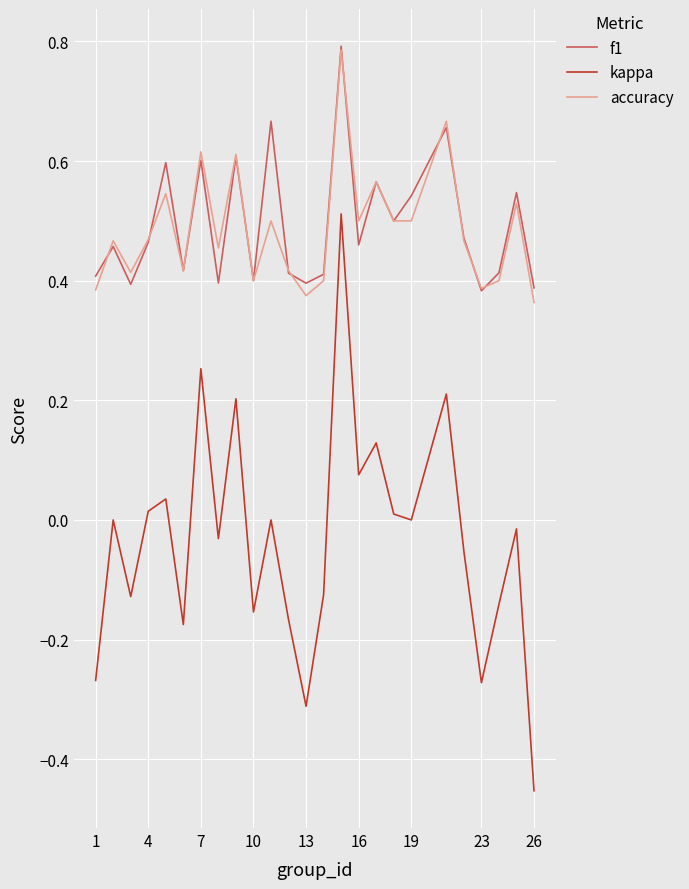

True or false: accuracy and kappa intersect in this chart.

False